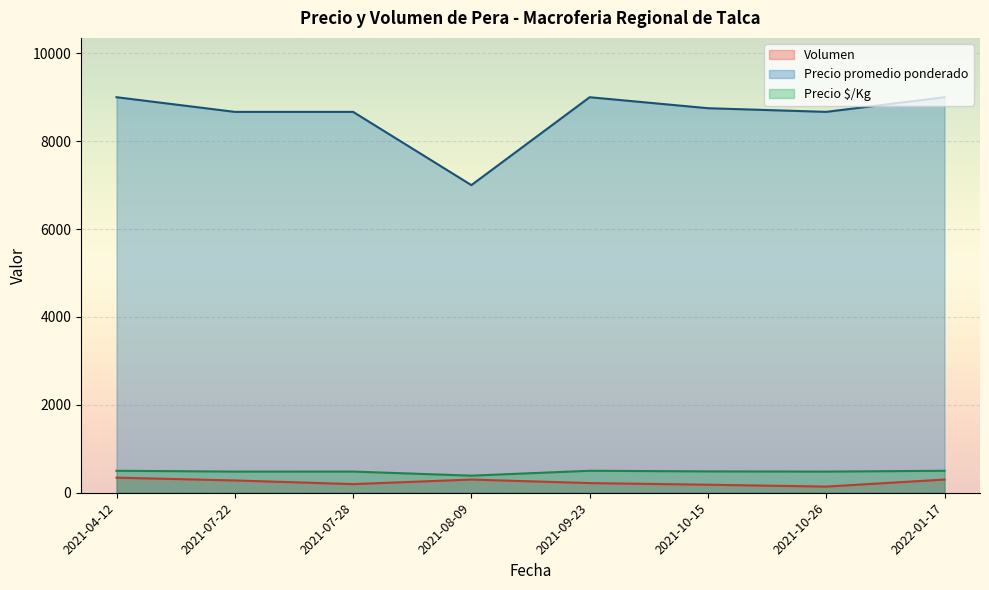

The value of Precio promedio ponderado at 2021-04-12 is 9000.0. True or false?

True